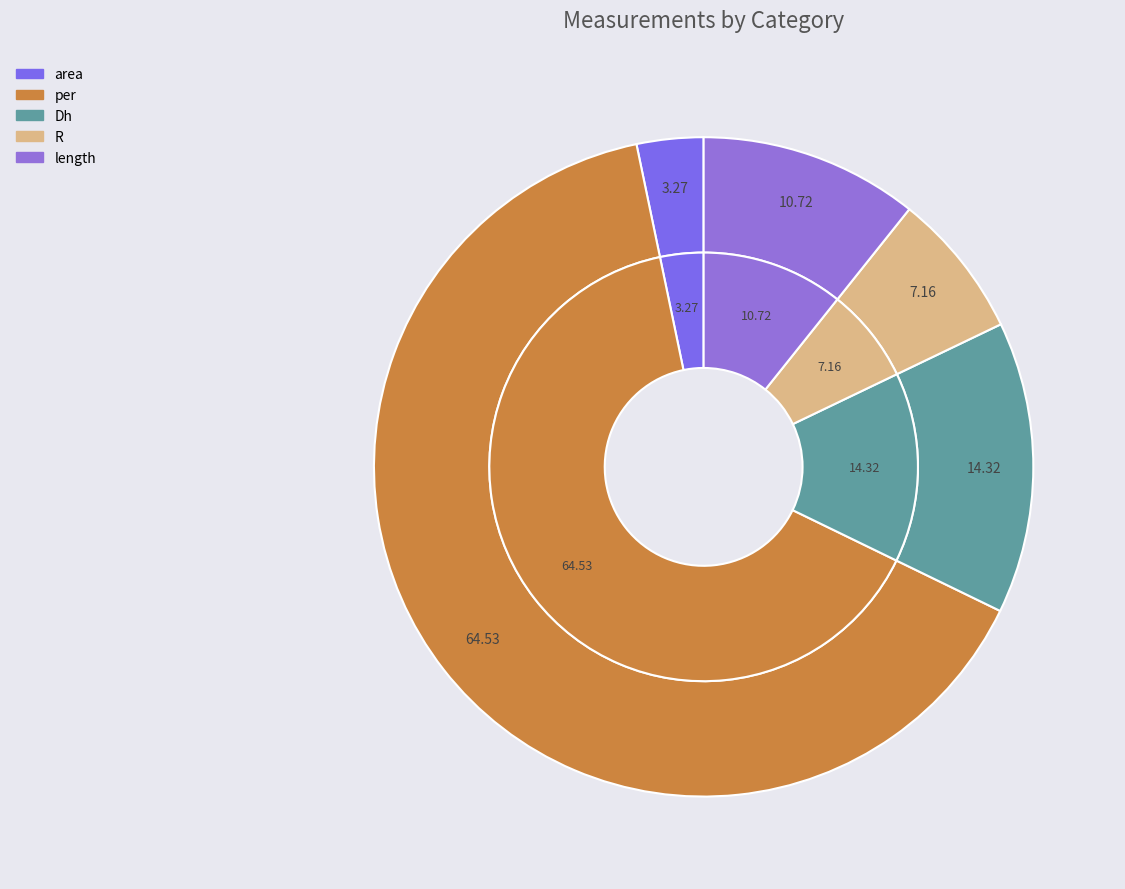

Which slice represents more than half of the pie?

per